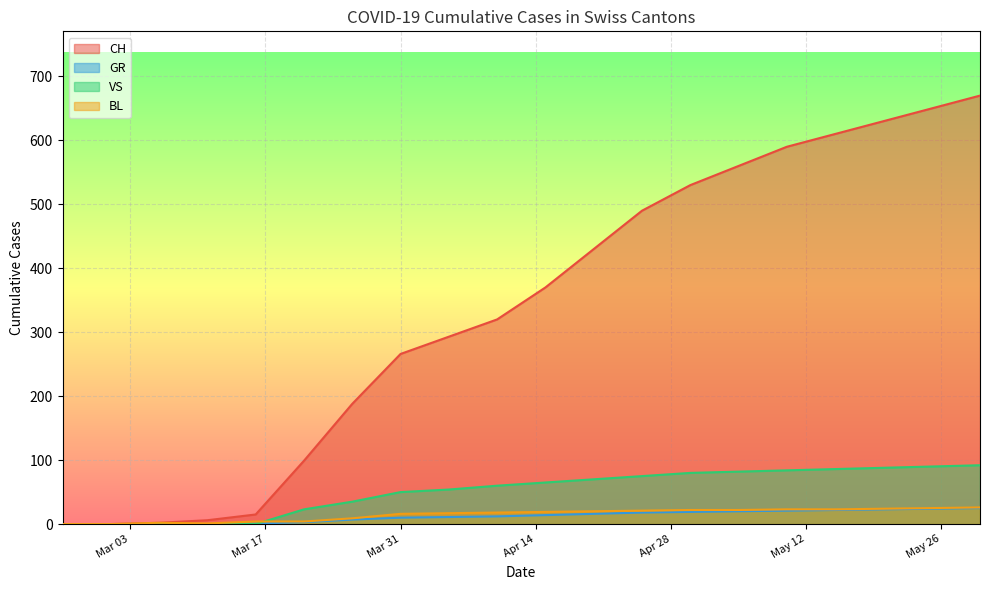

How many interior local peaks does the BL series have?

1